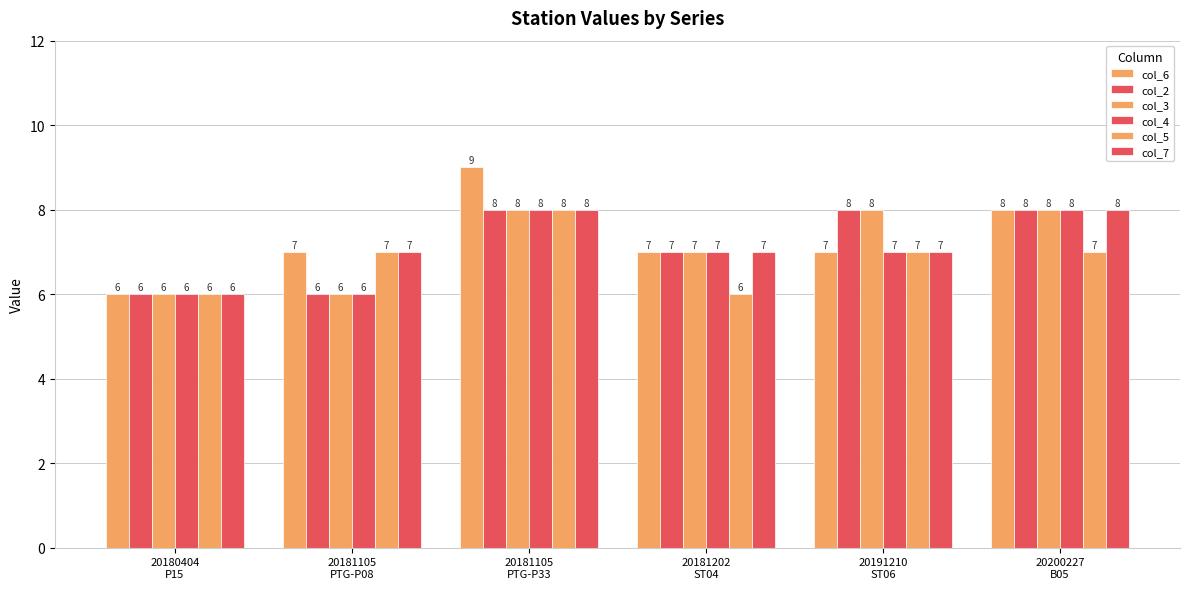

The value of col_5 at 20180404
P15 is 6. True or false?

True